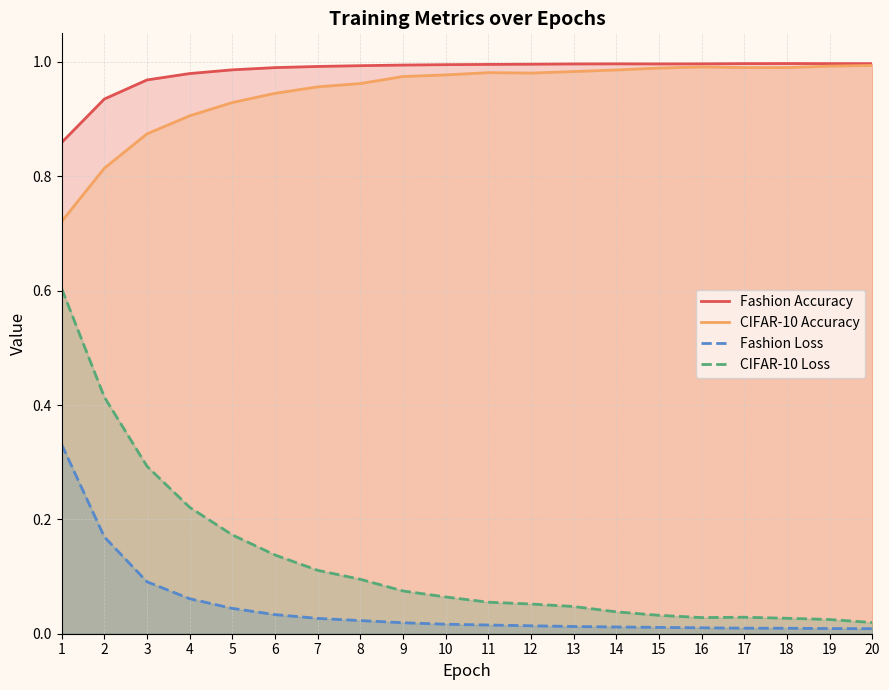

What is the maximum value shown in the chart?

1.0